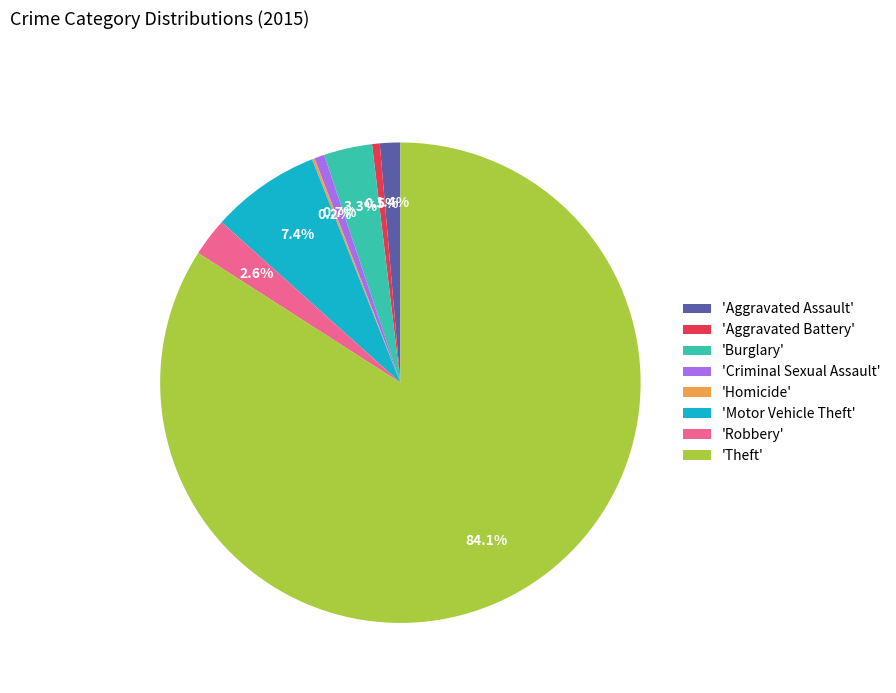

Approximately how many times larger is the value at 'Robbery' compared to 'Aggravated Assault'?

1.9